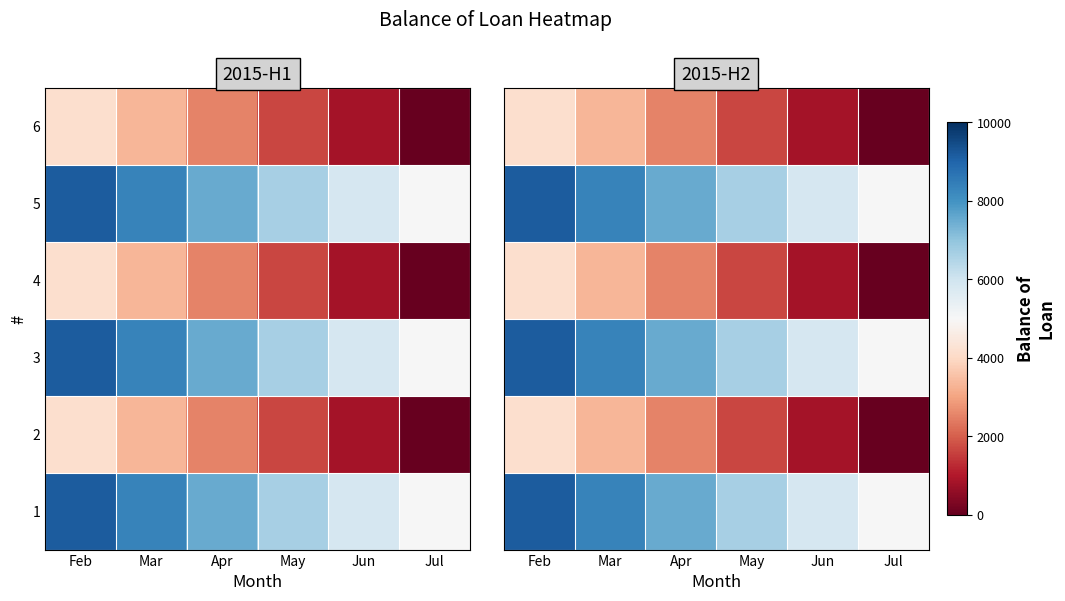

The value of 4 at Apr is 4064.8. True or false?

False